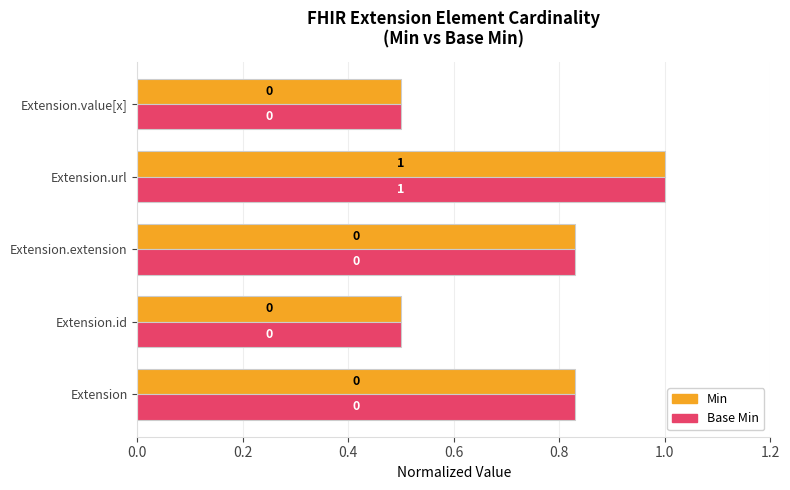

Count the Base Min values in the range 0 to 1.

5